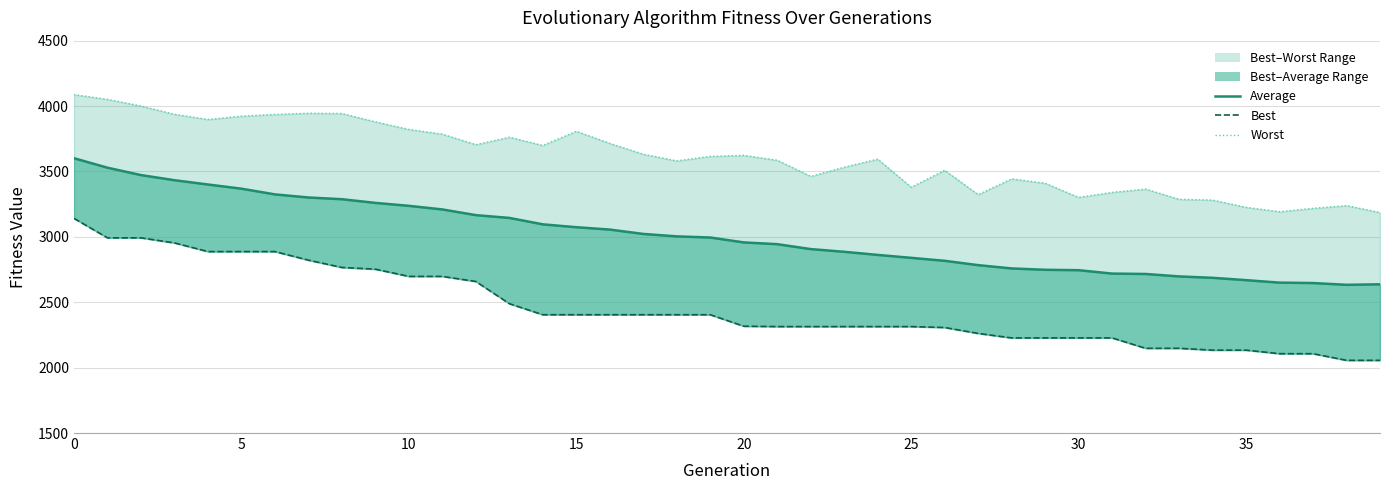

How many lines are shown in the chart?

3